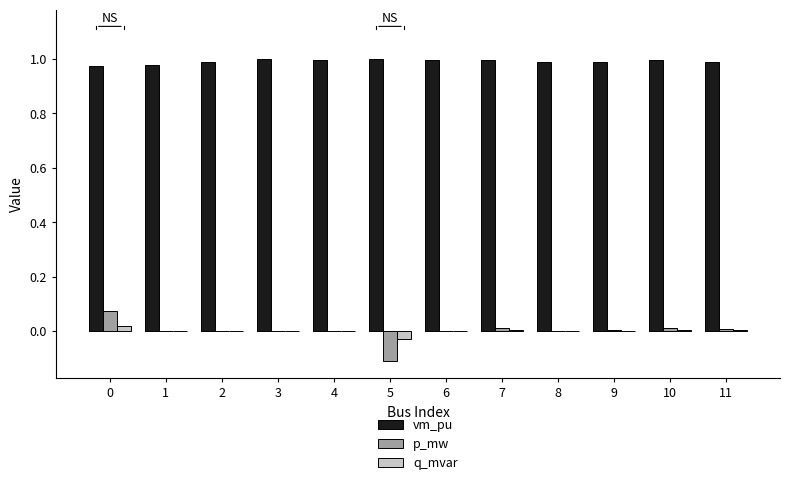

Are the bars grouped side by side (vs. stacked)?

Yes